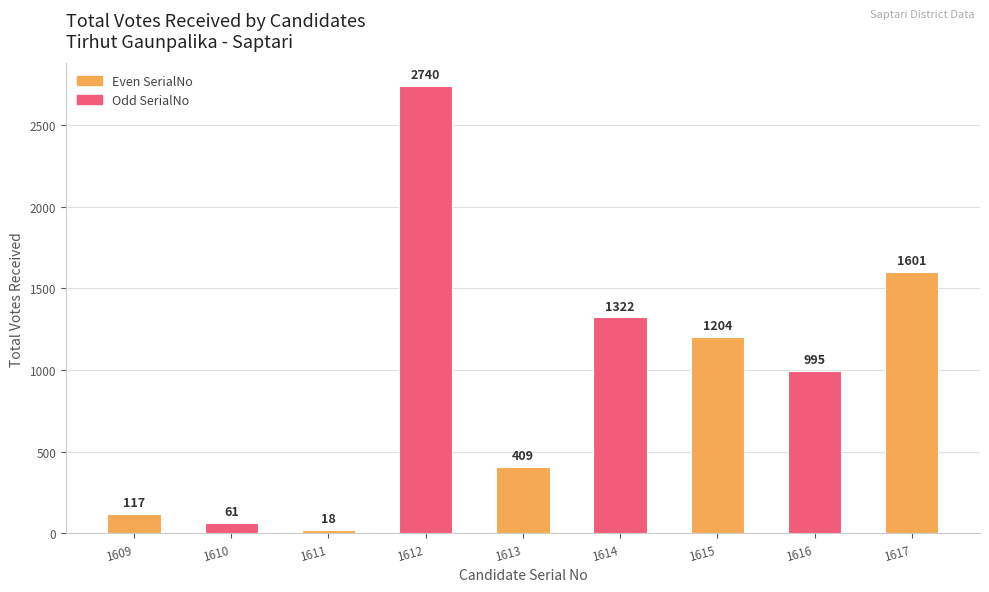

Approximately how many times larger is the value at 1616 compared to 1610?

16.3